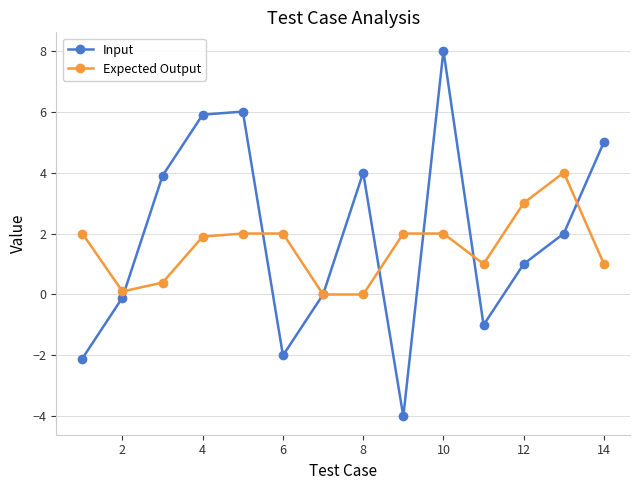

What is the value of the Input point at the 3rd from the left?

3.9